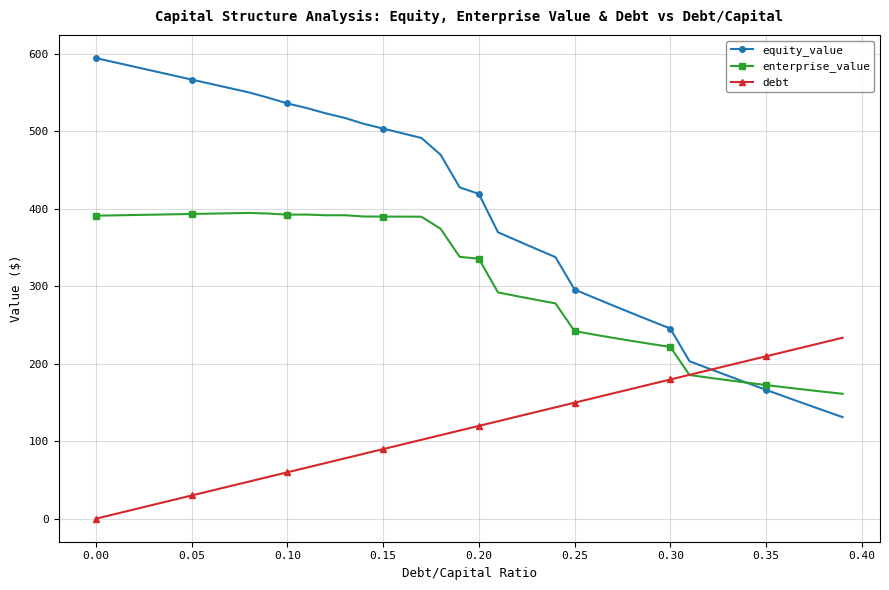

True or false: equity_value has more than 2 points higher than both neighbors.

False